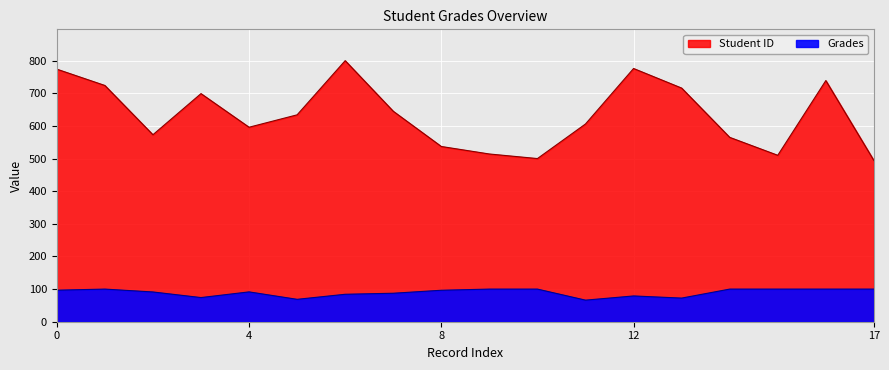

The value of Student ID at 10 is 854.4. True or false?

False